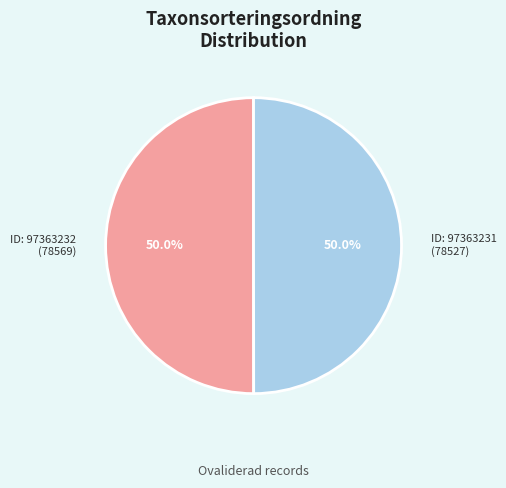

Count the number of slices in the pie.

2